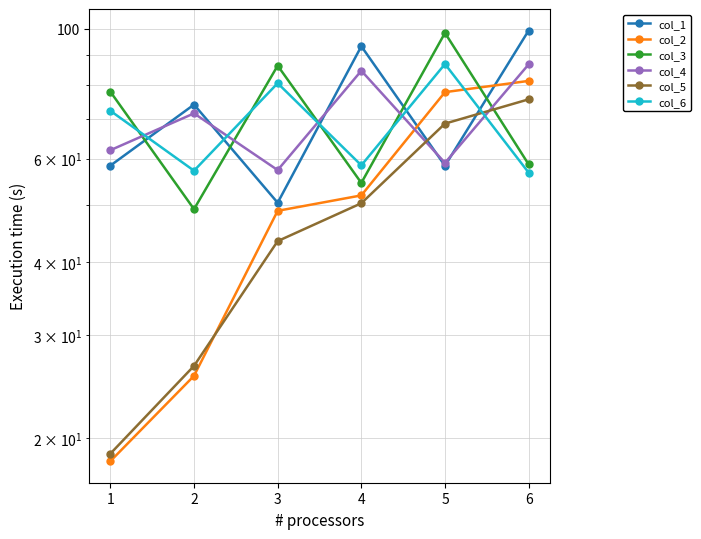

How many values in the col_5 series exceed 50?

3